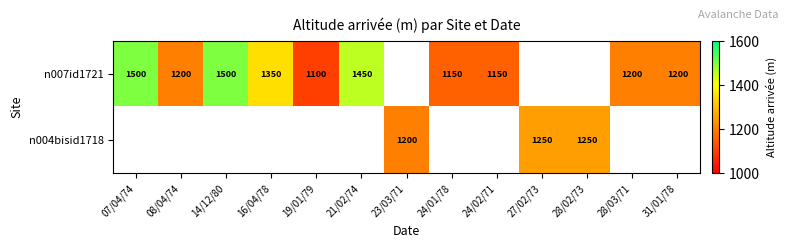

Between 08/04/74 and 27/02/73, which is larger?

27/02/73